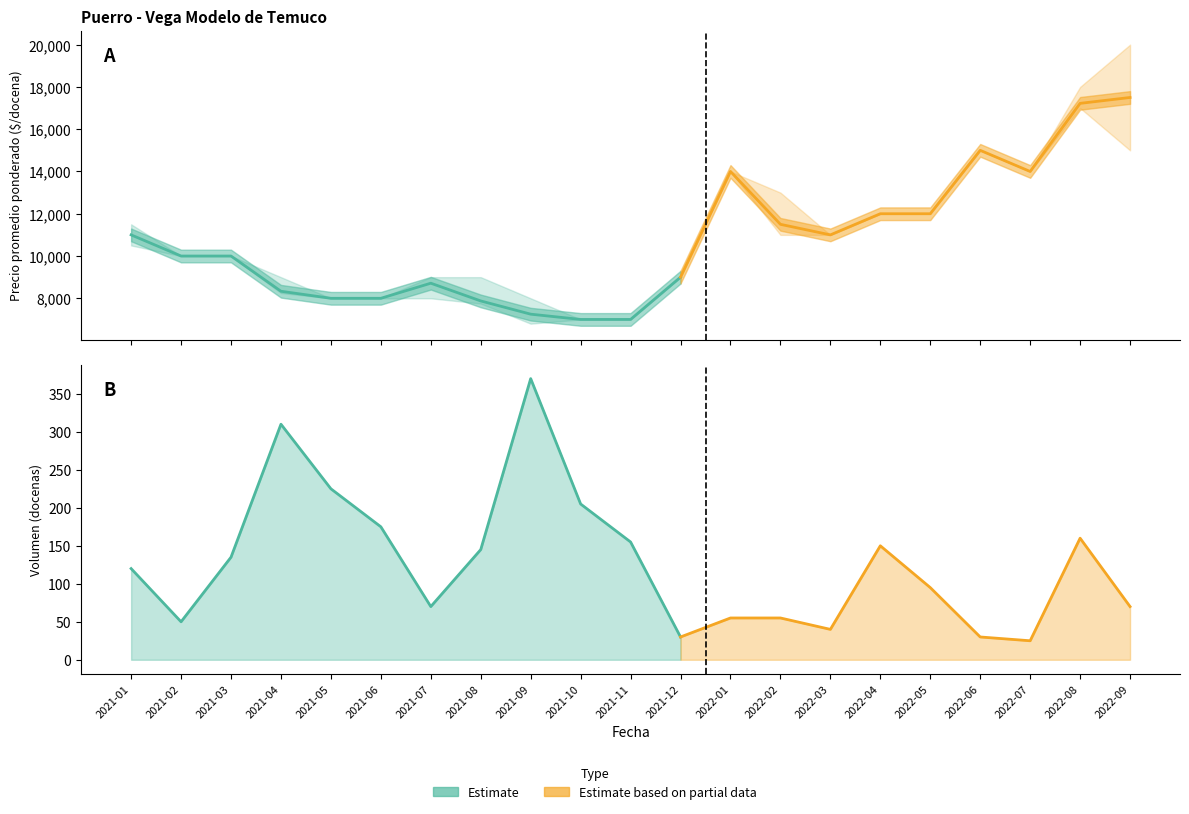

What is the sum of all Precio maximo values?

234500